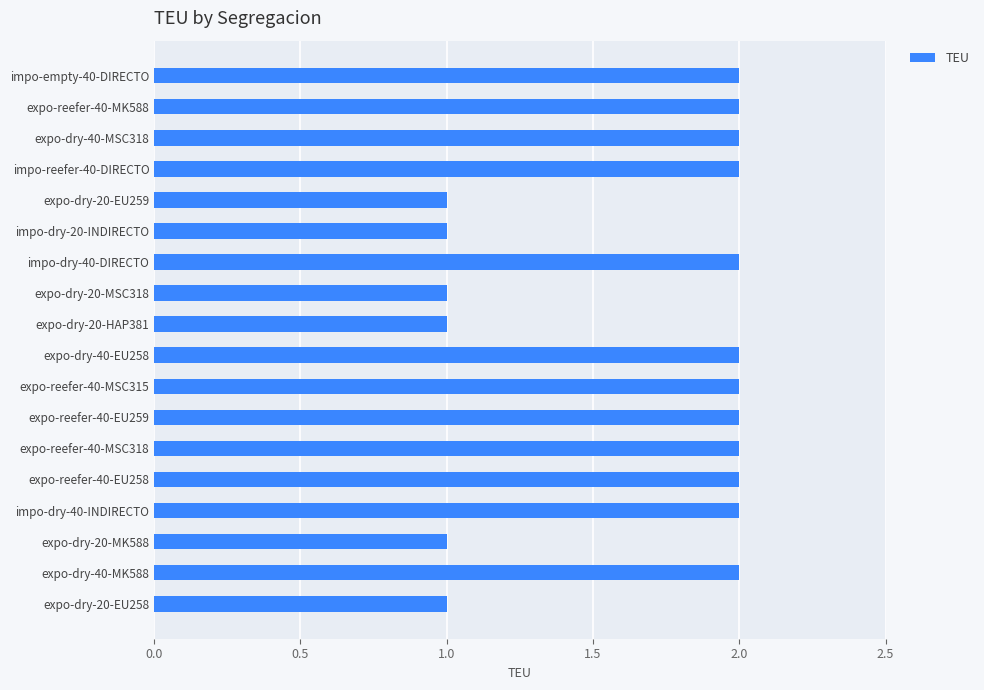

What is the sum of the values at expo-dry-20-EU259 and impo-reefer-40-DIRECTO?

3